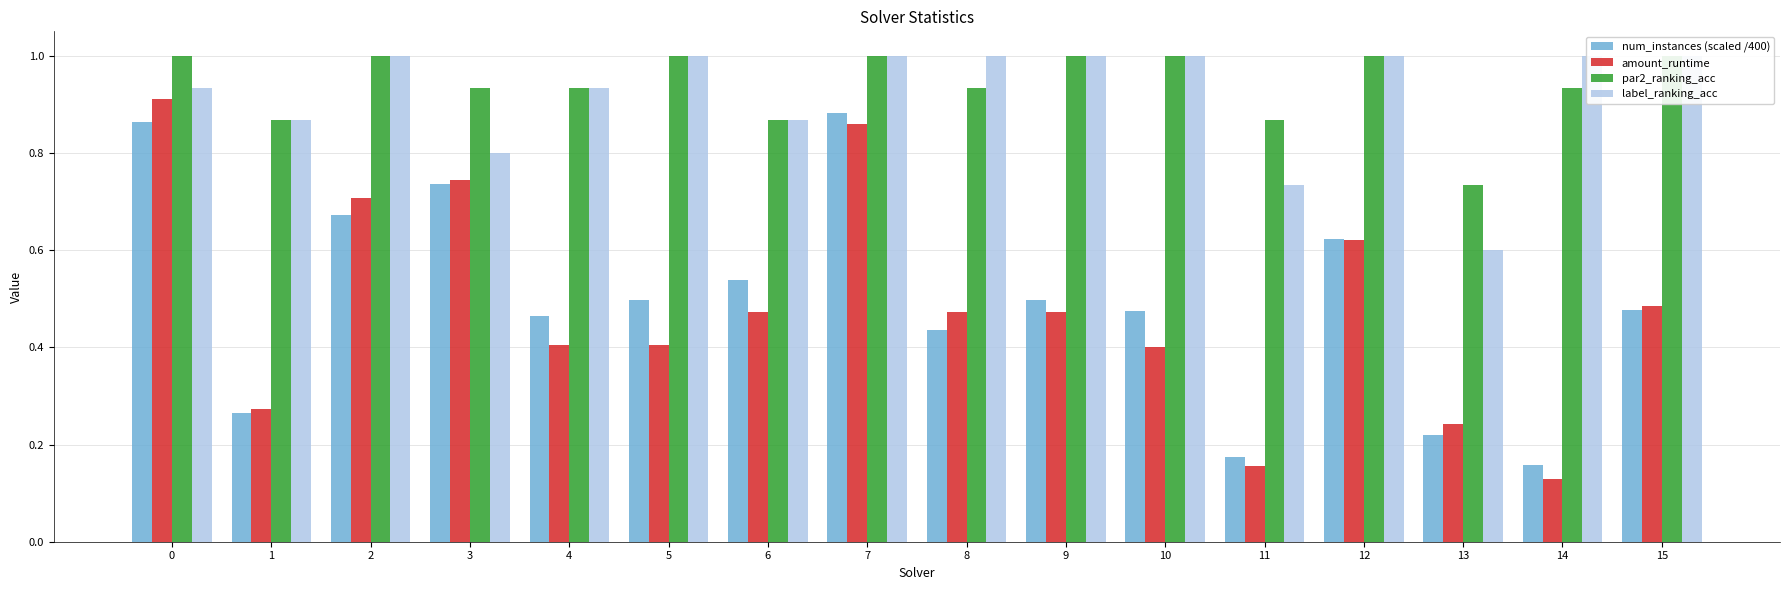

How many groups of bars are there?

16